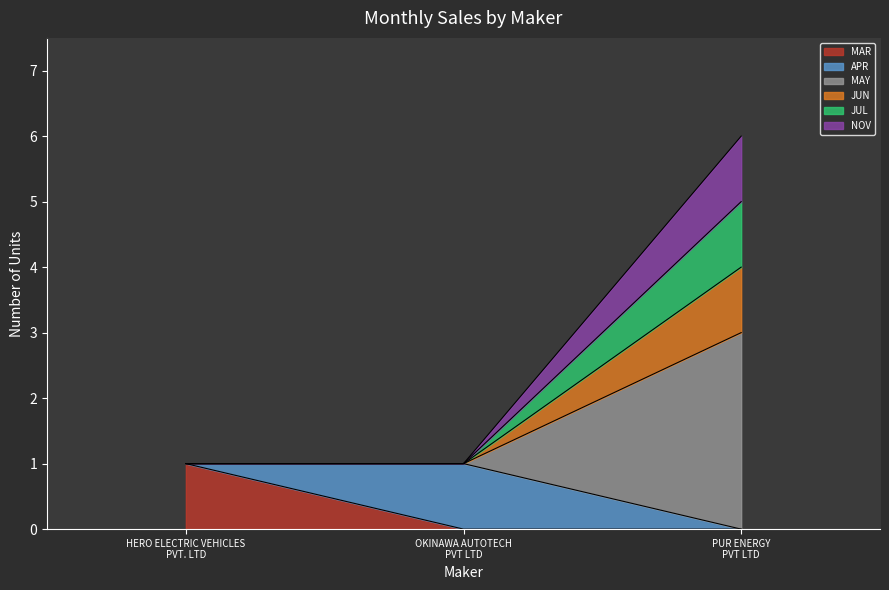

Which category has the lowest value in the NOV series?

HERO ELECTRIC VEHICLES PVT. LTD